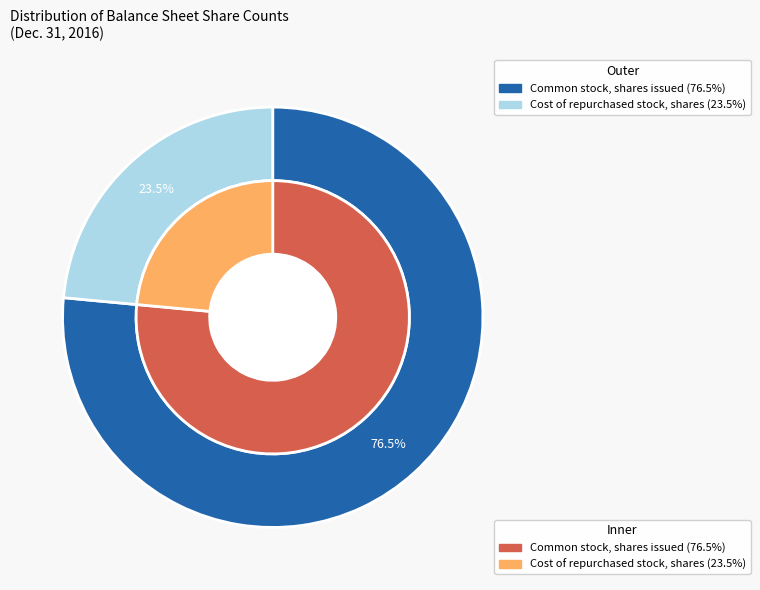

What percentage do Common stock, shares issued (in shares) and Cost of repurchased stock, shares (in shares) together represent?

100.0%